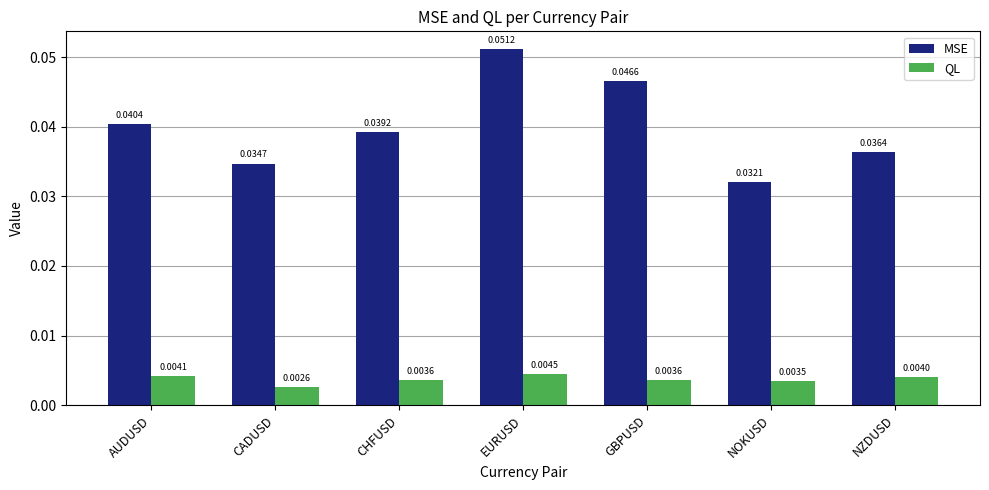

What is the label of the 3rd bar from the left?

CHFUSD